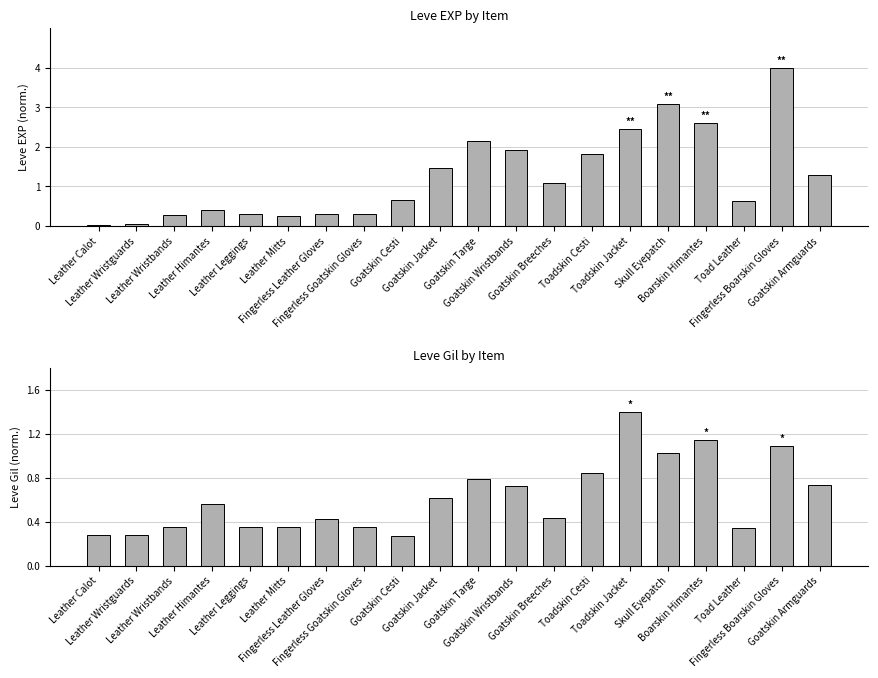

Reading left to right, what are all the values shown in this chart?

Leve EXP: Leather Calot=0.0	Leather Wristguards=0.1	Leather Wristbands=0.3	Leather Himantes=0.4	Leather Leggings=0.3	Leather Mitts=0.3	Fingerless Leather Gloves=0.3	Fingerless Goatskin Gloves=0.3	Goatskin Cesti=0.6	Goatskin Jacket=1.5	Goatskin Targe=2.1	Goatskin Wristbands=1.9	Goatskin Breeches=1.1	Toadskin Cesti=1.8	Toadskin Jacket=2.5	Skull Eyepatch=3.1	Boarskin Himantes=2.6	Toad Leather=0.6	Fingerless Boarskin Gloves=4.0	Goatskin Armguards=1.3
Leve Gil: Leather Calot=0.3	Leather Wristguards=0.3	Leather Wristbands=0.3	Leather Himantes=0.6	Leather Leggings=0.3	Leather Mitts=0.3	Fingerless Leather Gloves=0.4	Fingerless Goatskin Gloves=0.3	Goatskin Cesti=0.3	Goatskin Jacket=0.6	Goatskin Targe=0.8	Goatskin Wristbands=0.7	Goatskin Breeches=0.4	Toadskin Cesti=0.8	Toadskin Jacket=1.4	Skull Eyepatch=1.0	Boarskin Himantes=1.1	Toad Leather=0.3	Fingerless Boarskin Gloves=1.1	Goatskin Armguards=0.7